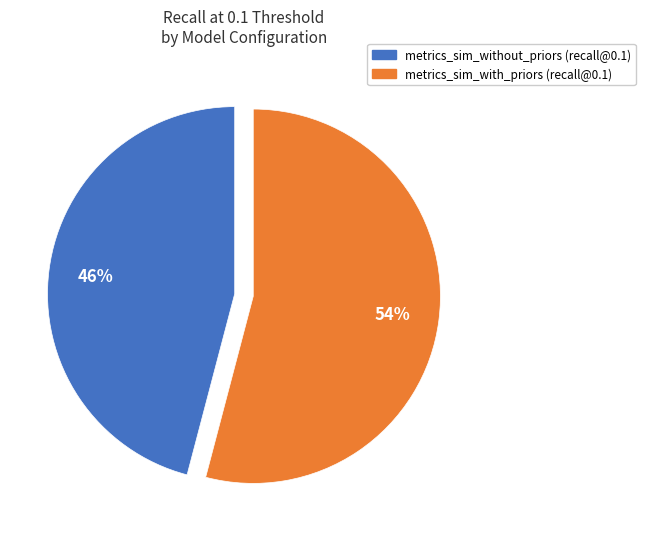

Does any single category account for the majority?

Yes